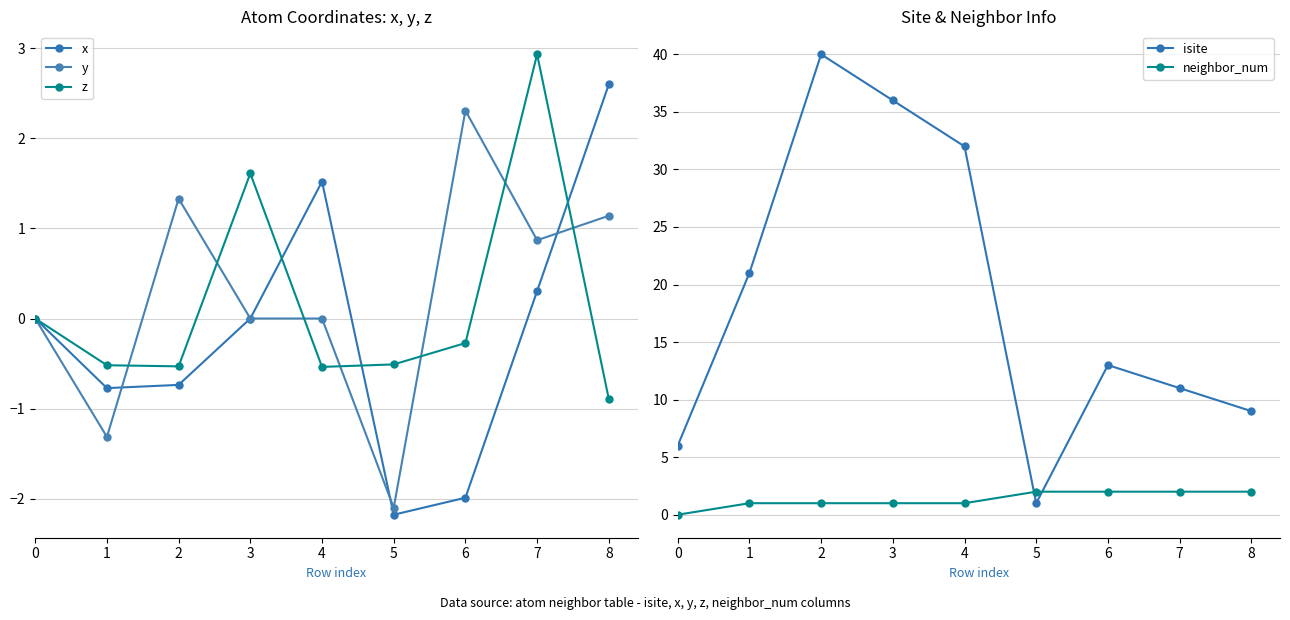

How many lines are shown in the chart?

5